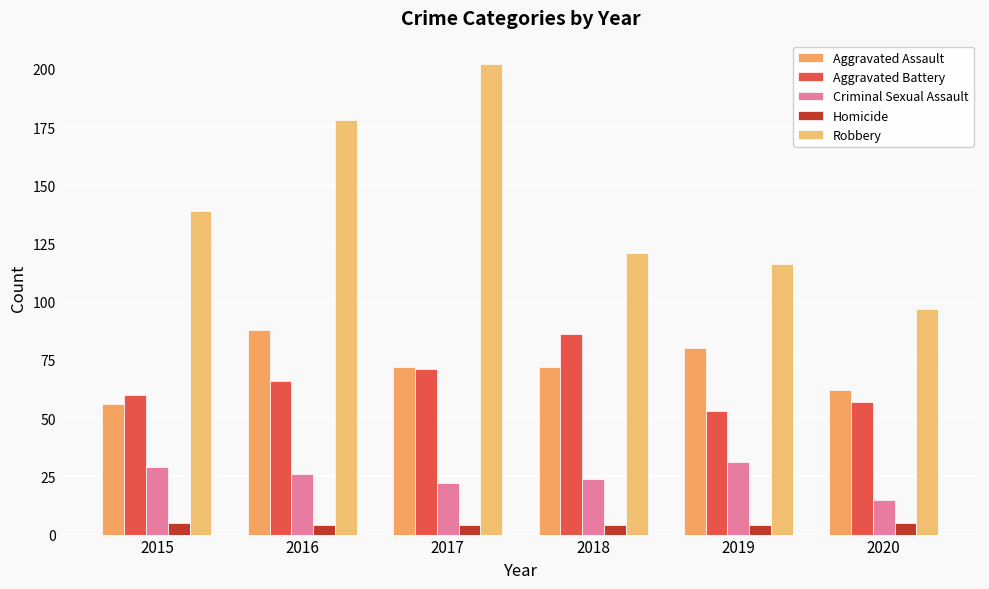

Which category has the lowest value in the Aggravated Assault series?

2015